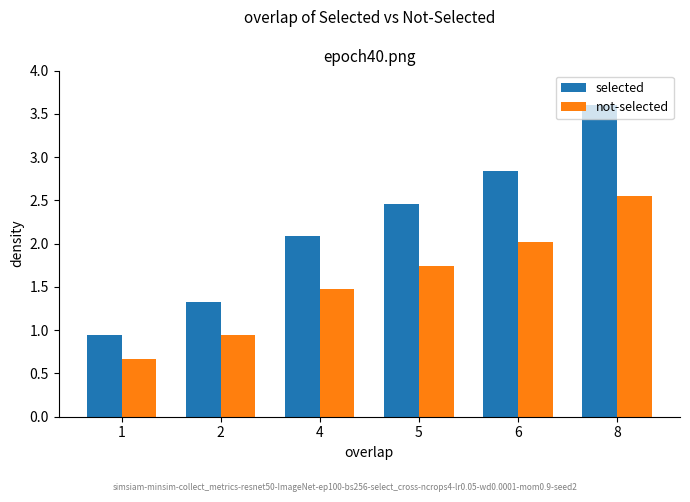

What is the spread (max minus min) of values at 5?

0.7